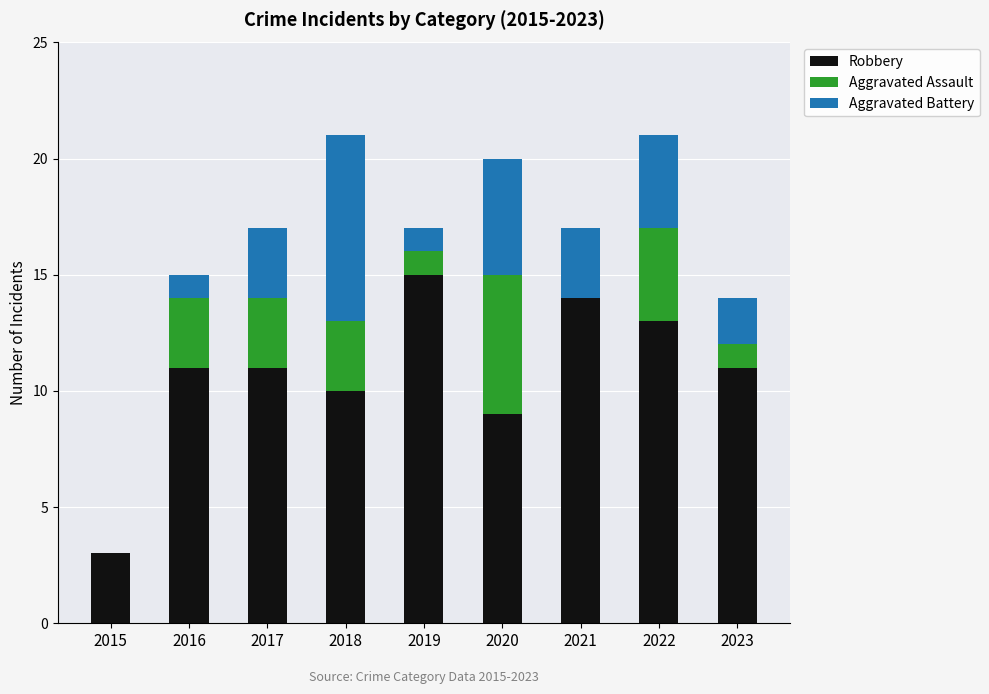

What is the sum of all Robbery values?

97